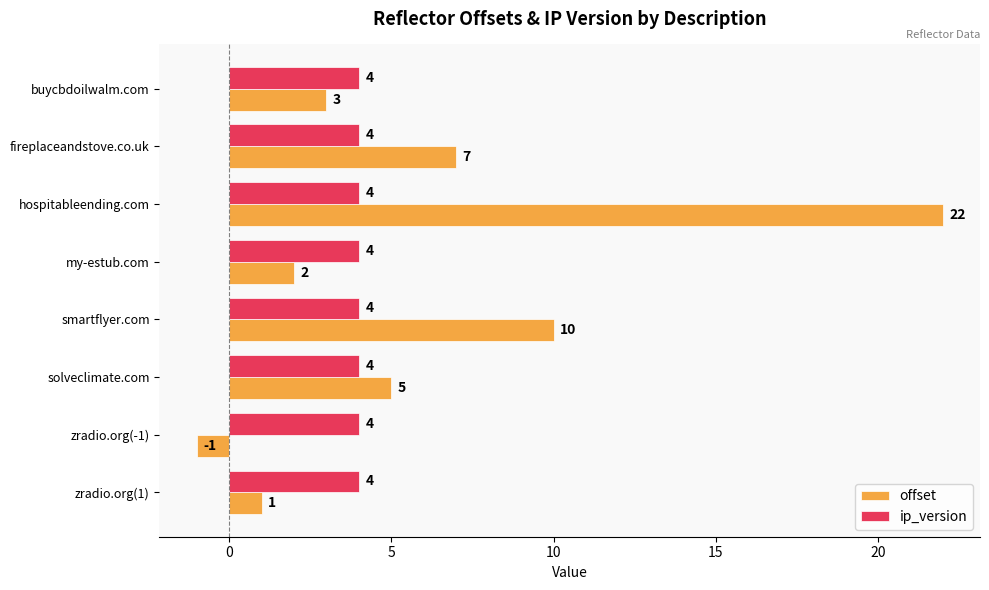

How many data points in offset are less than 5?

4